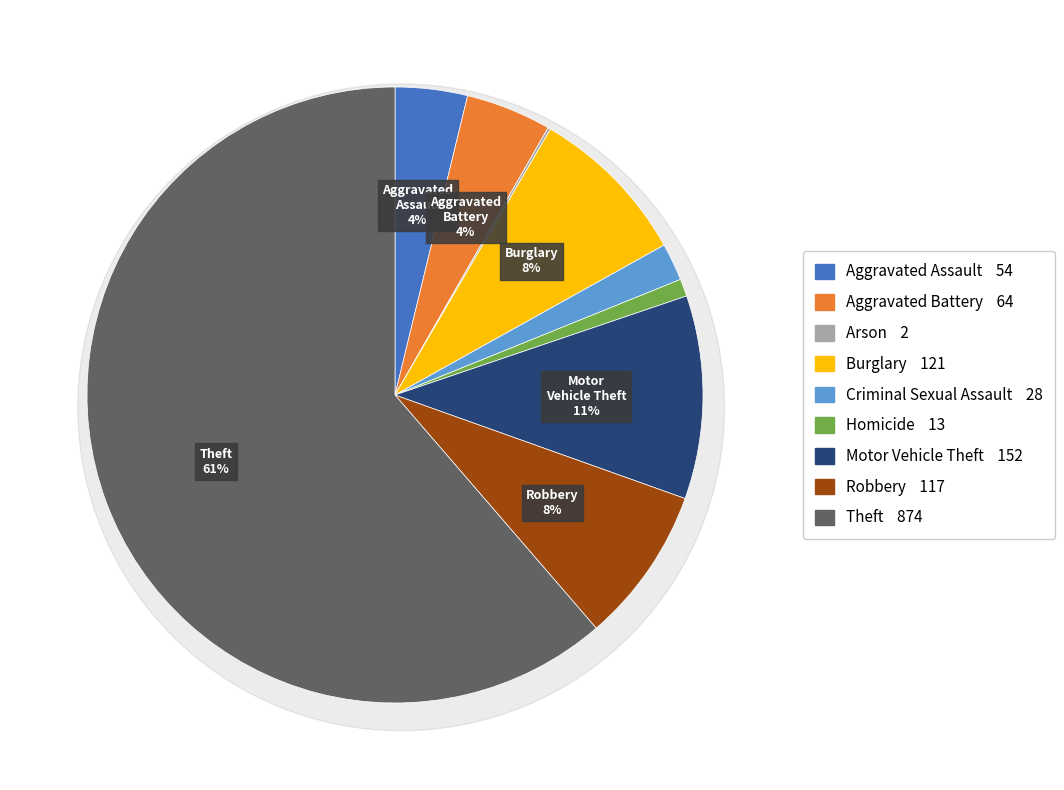

What is the smallest slice in the pie chart?

Arson